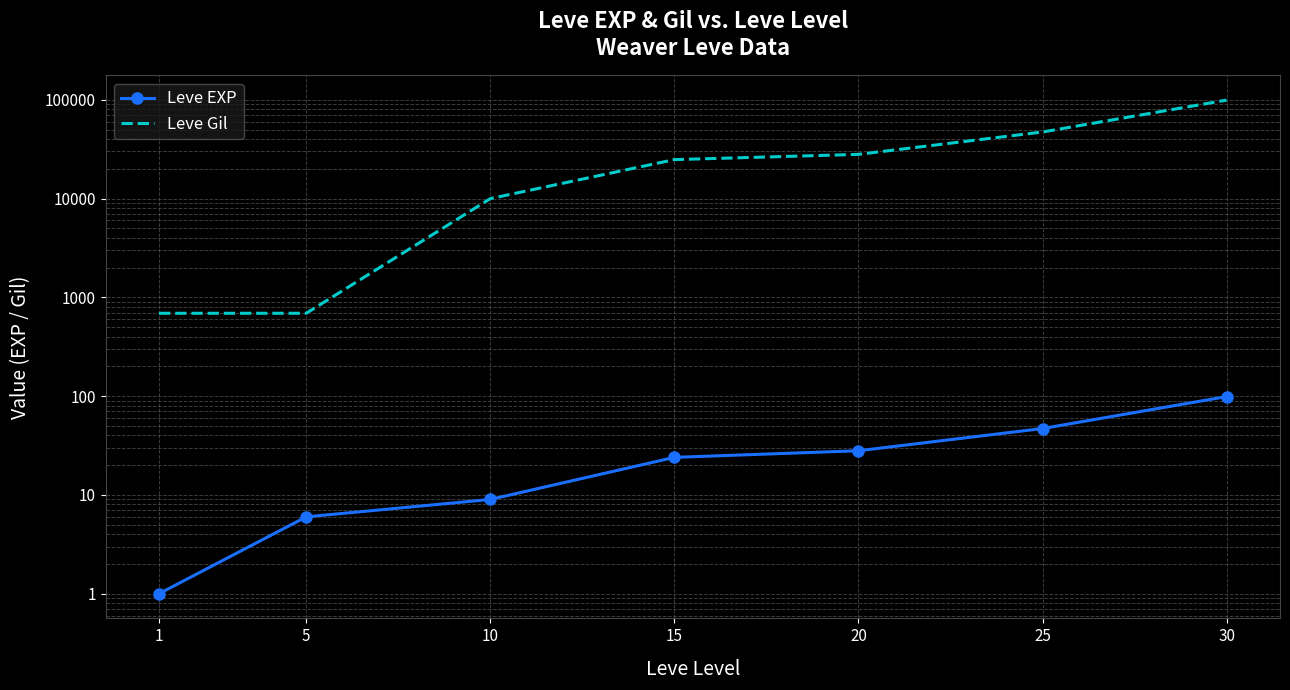

True or false: Leve Gil and Leve EXP intersect in this chart.

False